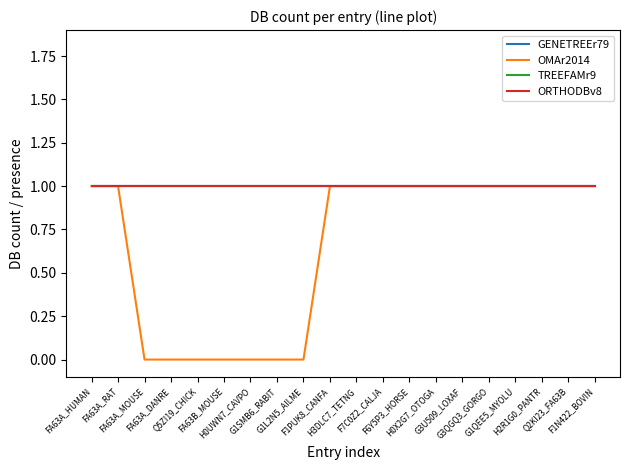

Does the chart display data point markers on the line(s)?

No